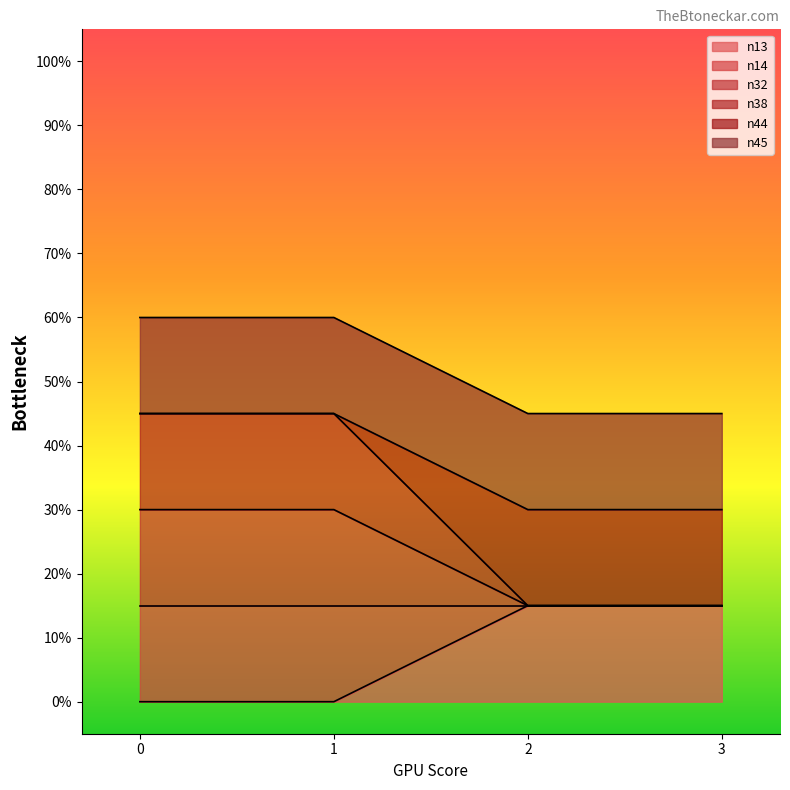

At how many categories does at least one series exceed 0?

4